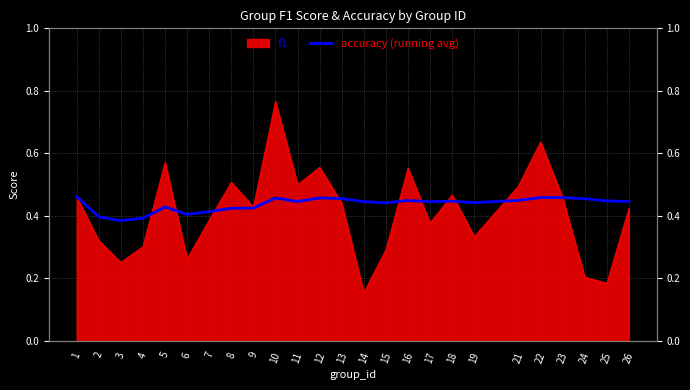

Reading left to right, list all the values displayed in this chart.

1=0.5	2=0.4	3=0.4	4=0.4	5=0.4	6=0.4	7=0.4	8=0.4	9=0.4	10=0.5	11=0.4	12=0.5	13=0.5	14=0.4	15=0.4	16=0.4	17=0.4	18=0.4	19=0.4	21=0.4	22=0.5	23=0.5	24=0.5	25=0.4	26=0.4